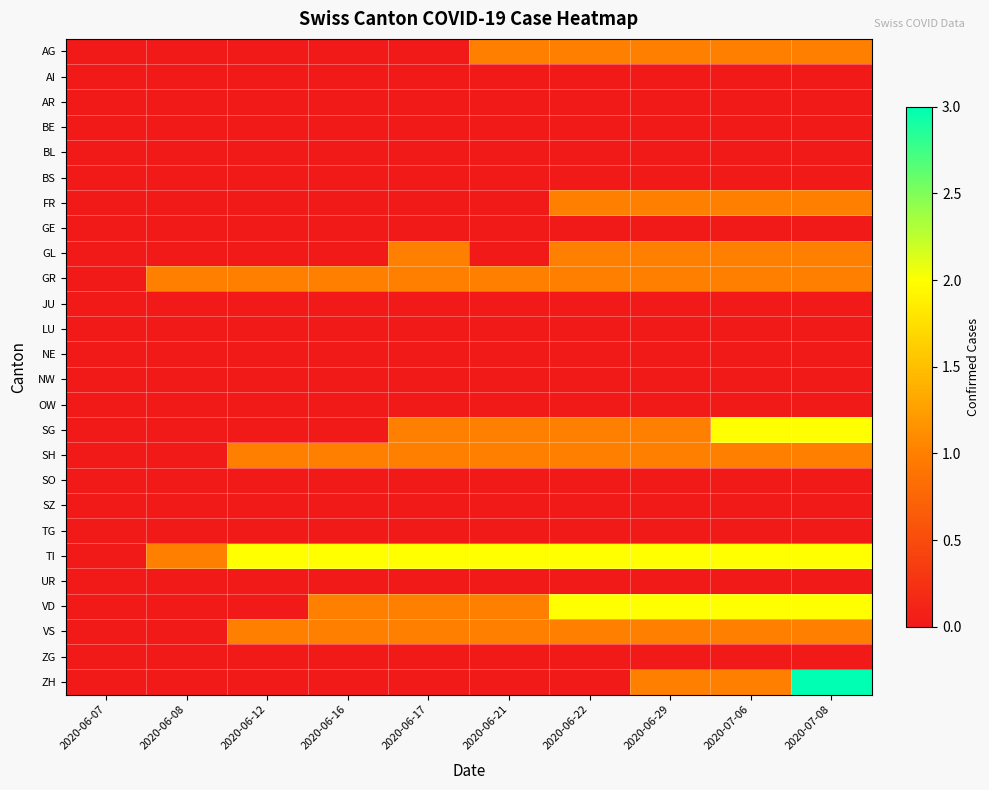

Between 2020-06-21 and 2020-06-07, which is larger?

2020-06-21